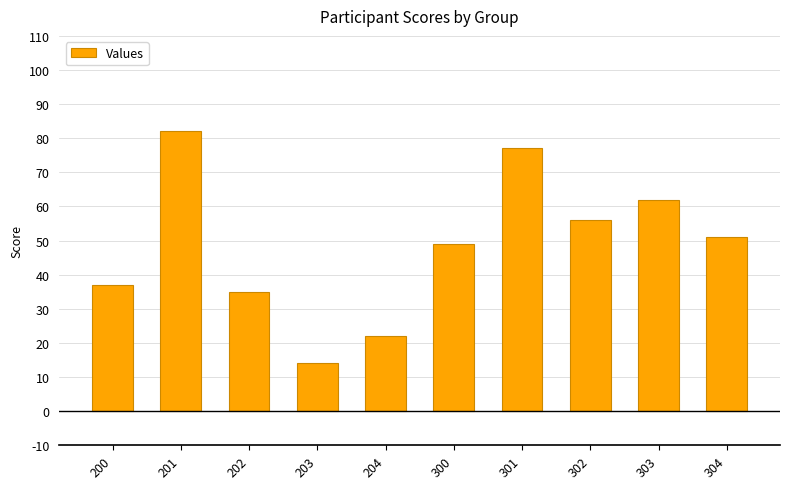

What is the change in value from 301 to 304?

-26